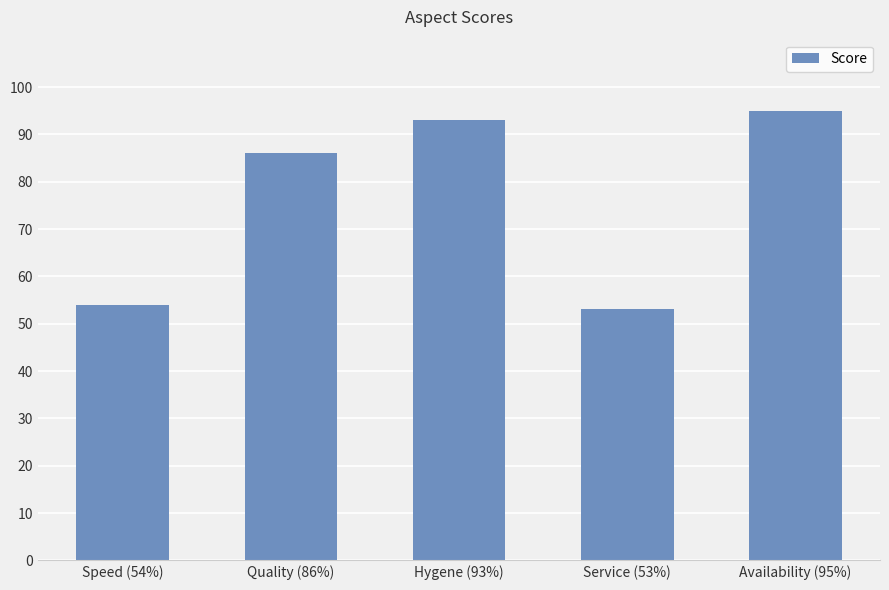

Which has a higher value, Service (53%) or Speed (54%)?

Speed (54%)